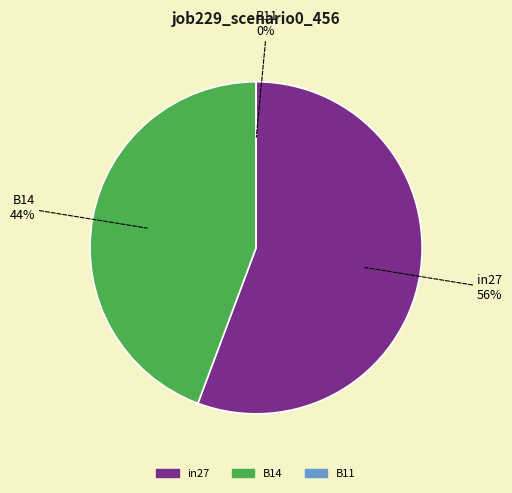

Is it true that B14 is 56% of the pie?

False